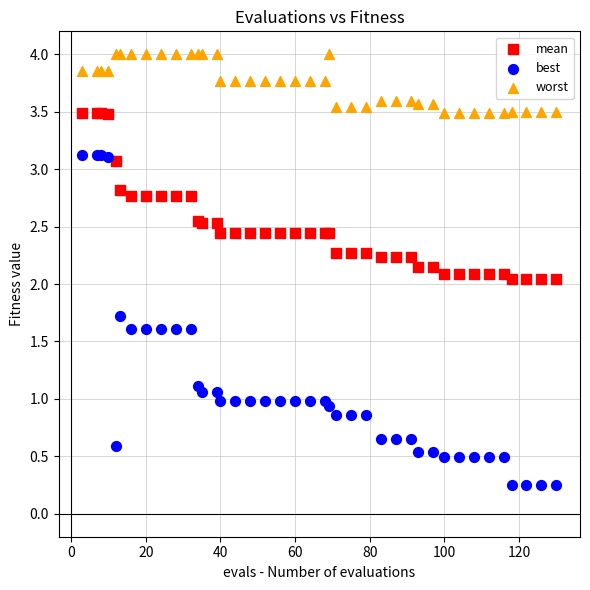

Which series reaches the minimum Y coordinate?

best